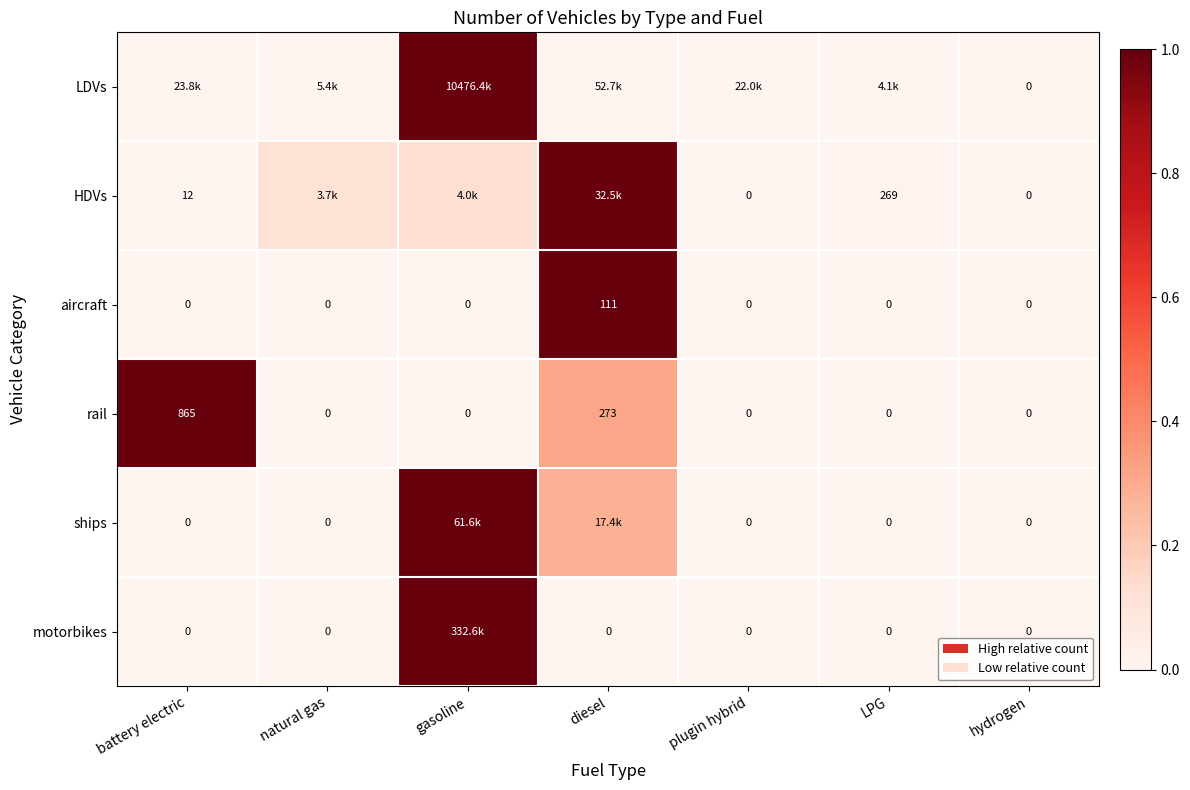

At which category is the sum across all series the highest?

gasoline